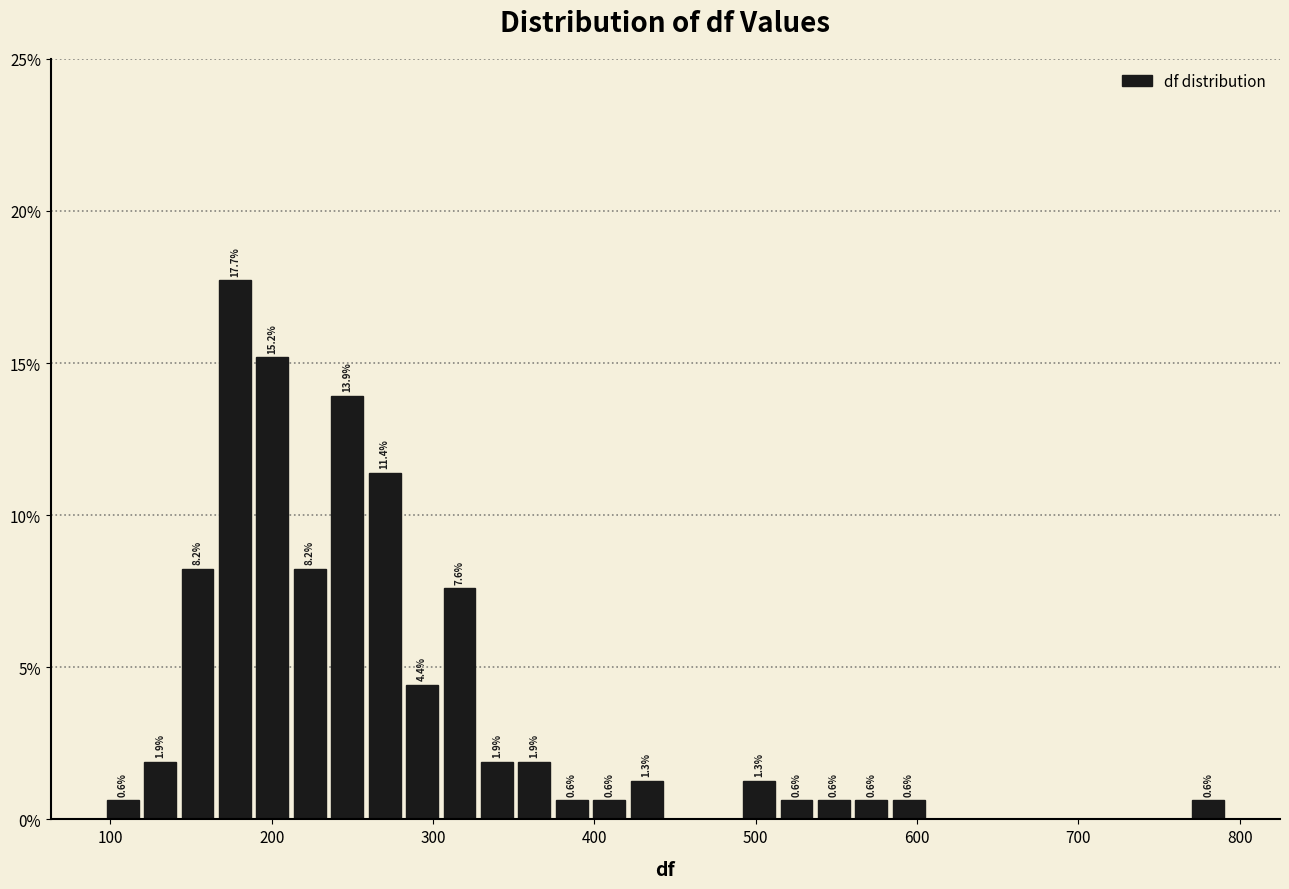

Read against the x-axis, roughly where is the centre of the tallest bar?

180